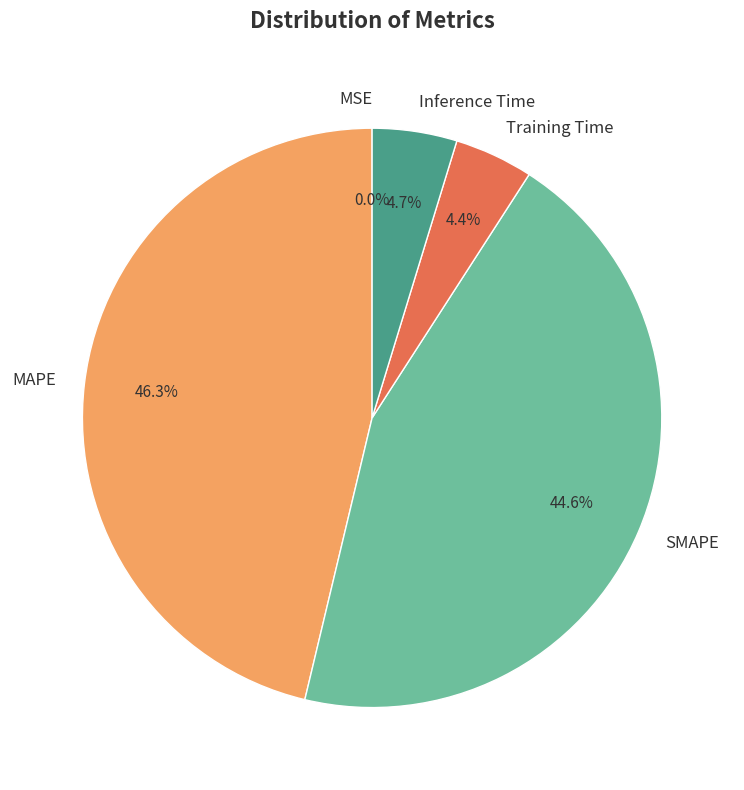

What percentage do MAPE and SMAPE together represent?

90.9%